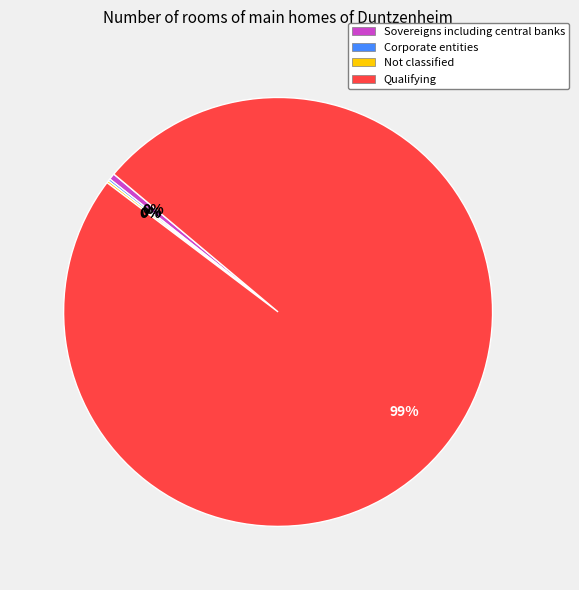

Which category has the biggest portion of the pie?

Qualifying